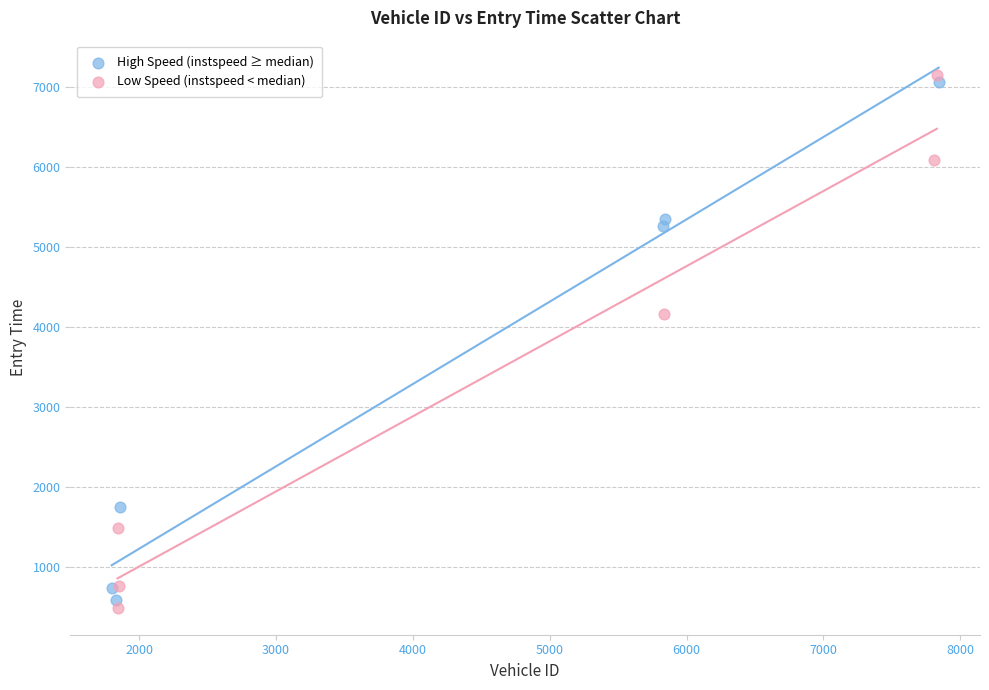

Which series reaches the minimum Y coordinate?

Low Speed (instspeed < median)